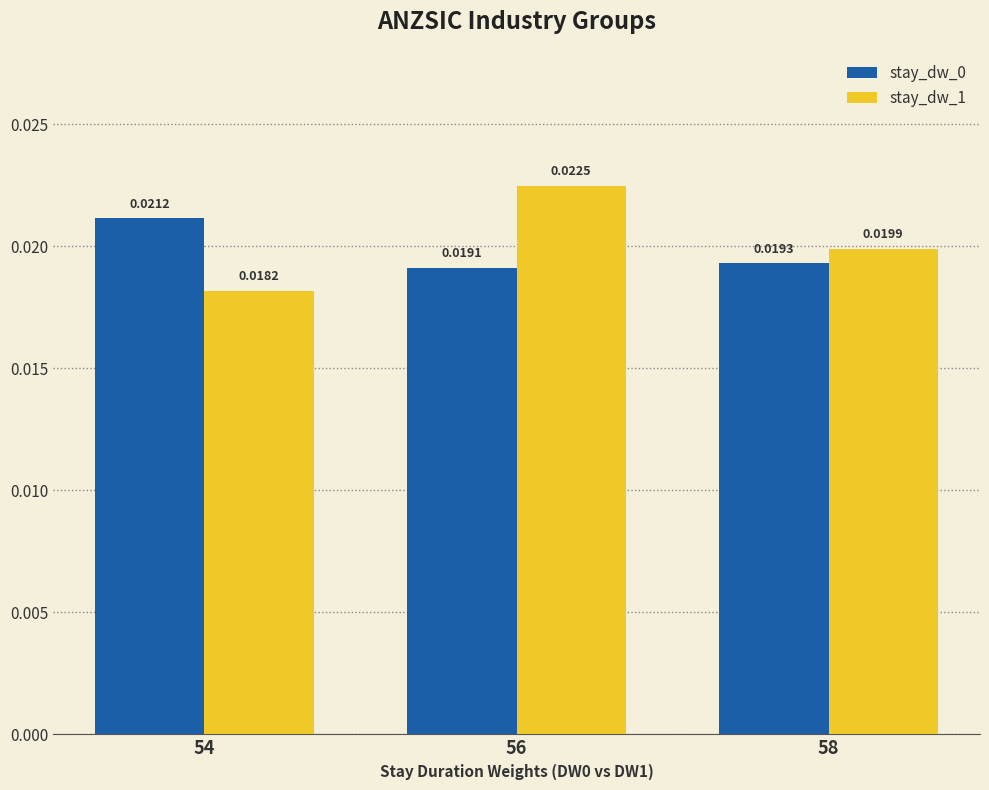

At how many categories does at least one series exceed 0?

3